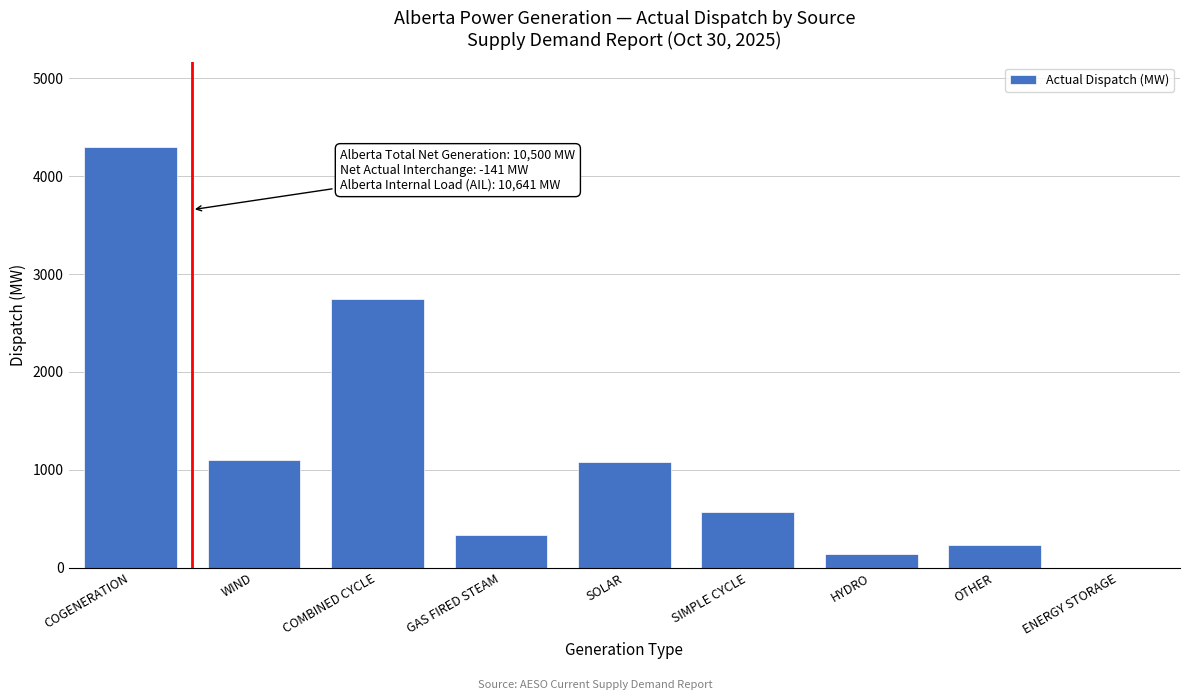

Reading left to right, transcribe all the data shown in this chart.

COGENERATION=4304	WIND=1099	COMBINED CYCLE=2749	GAS FIRED STEAM=335	SOLAR=1076	SIMPLE CYCLE=566	HYDRO=138	OTHER=233	ENERGY STORAGE=0